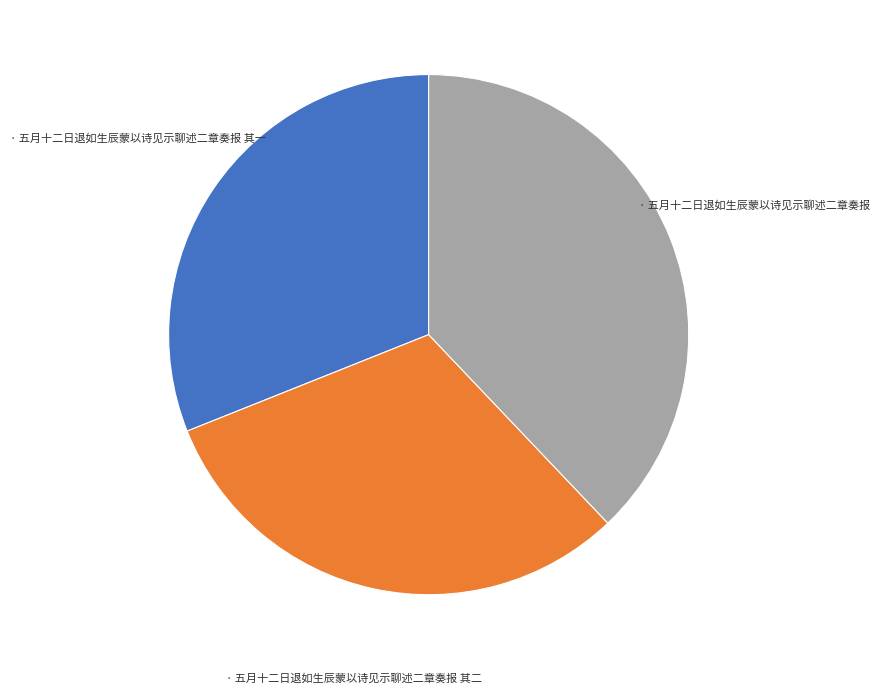

Does any single category account for the majority?

No